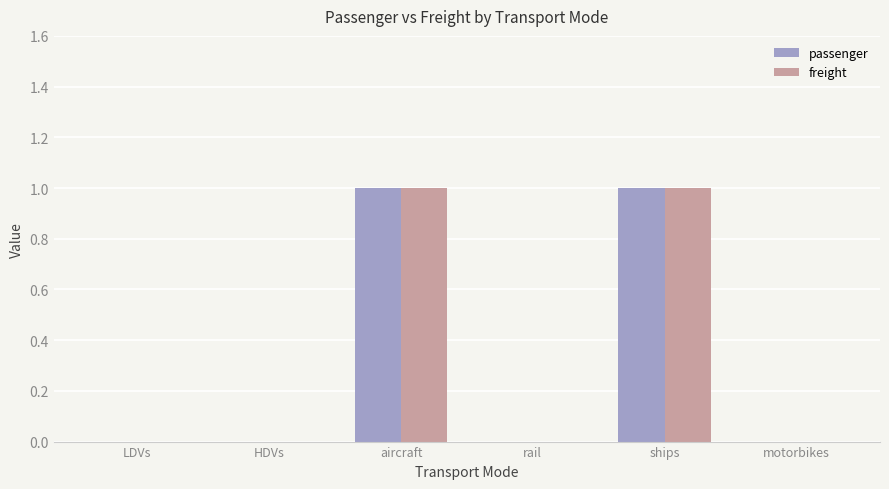

What are all the series names shown in the legend?

passenger, freight